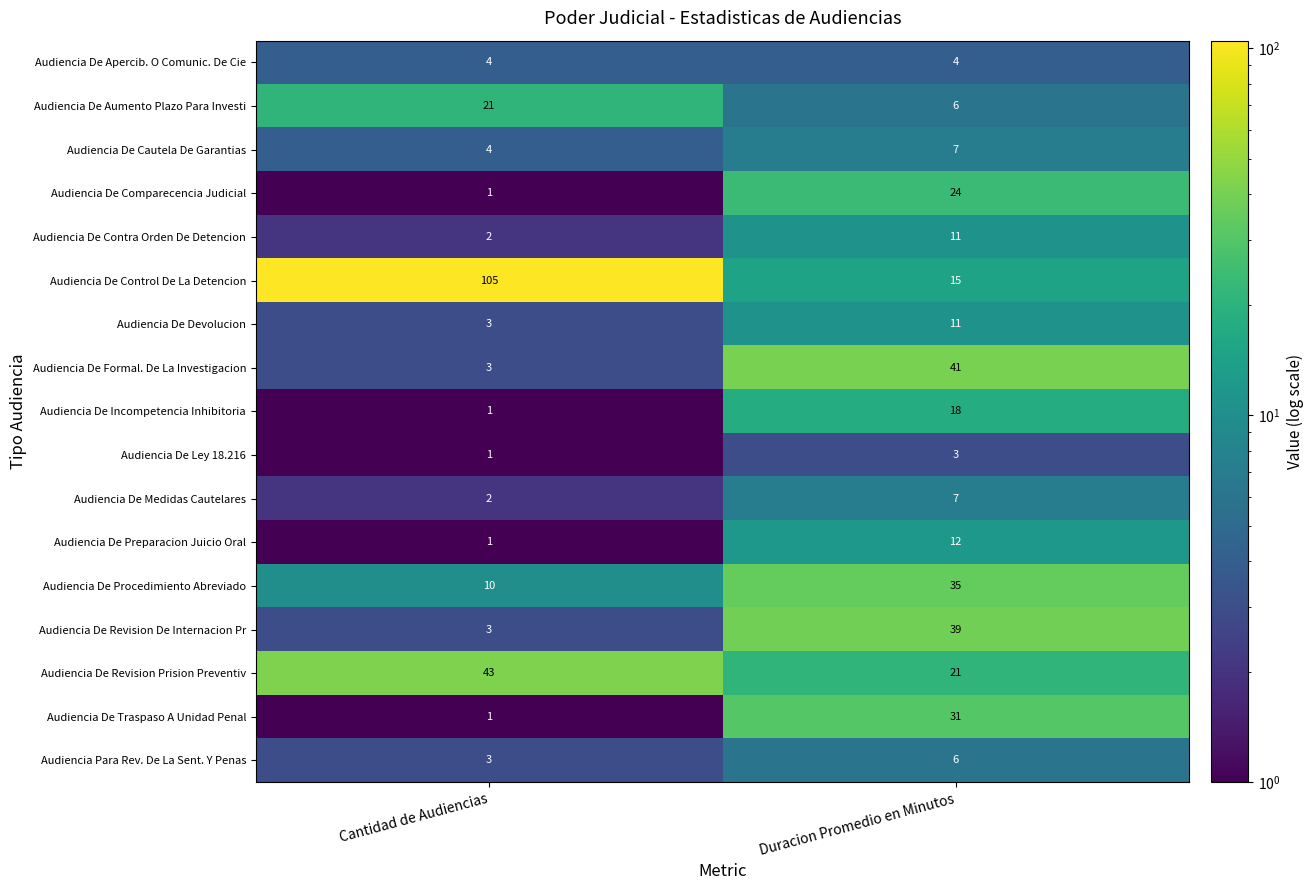

Between Cantidad de Audiencias and Duracion Promedio en Minutos, which series saw the biggest shift?

Audiencia De Control De La Detencion